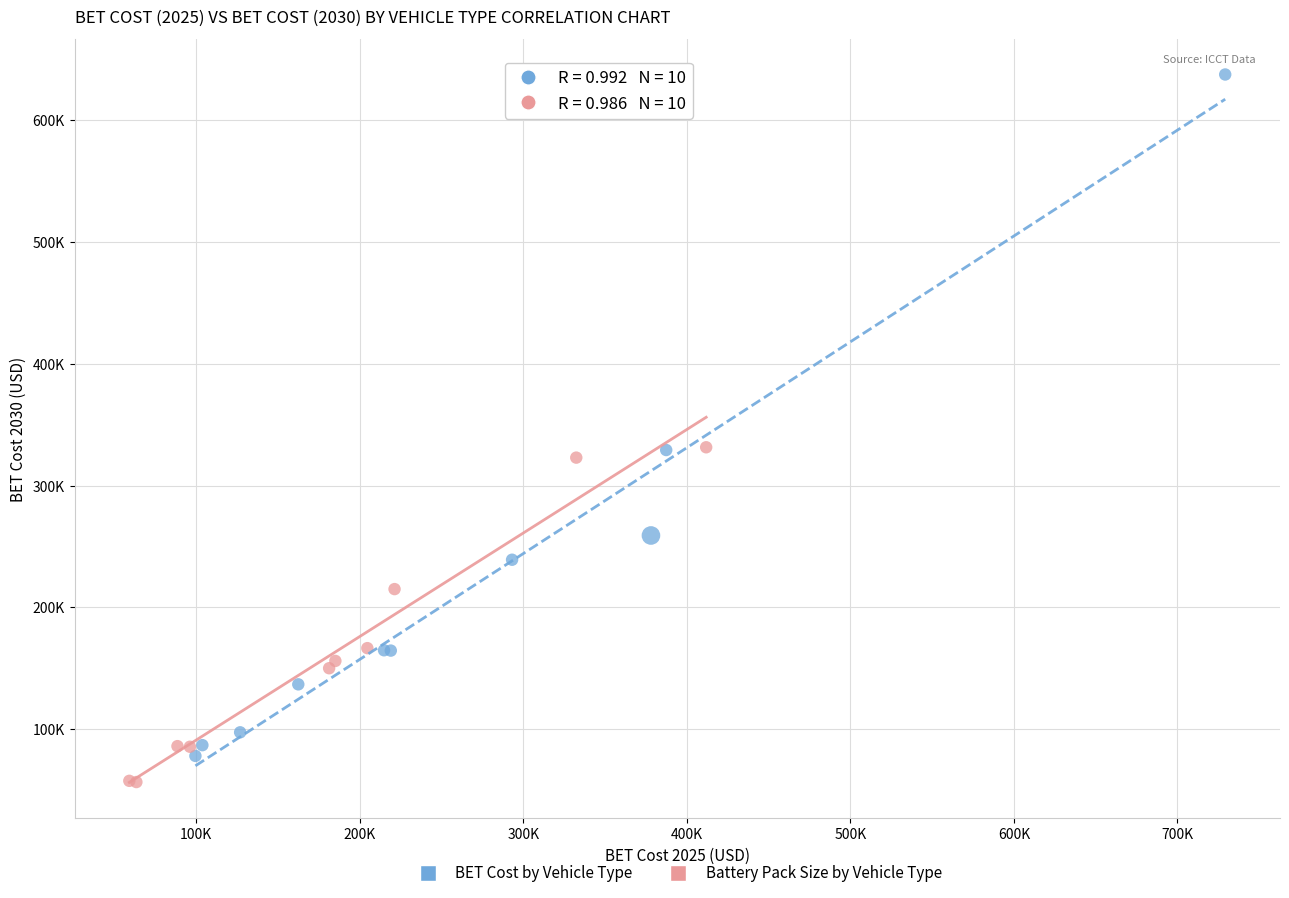

What are all the series names shown in the legend?

BET Cost by Vehicle Type, Battery Pack Size by Vehicle Type